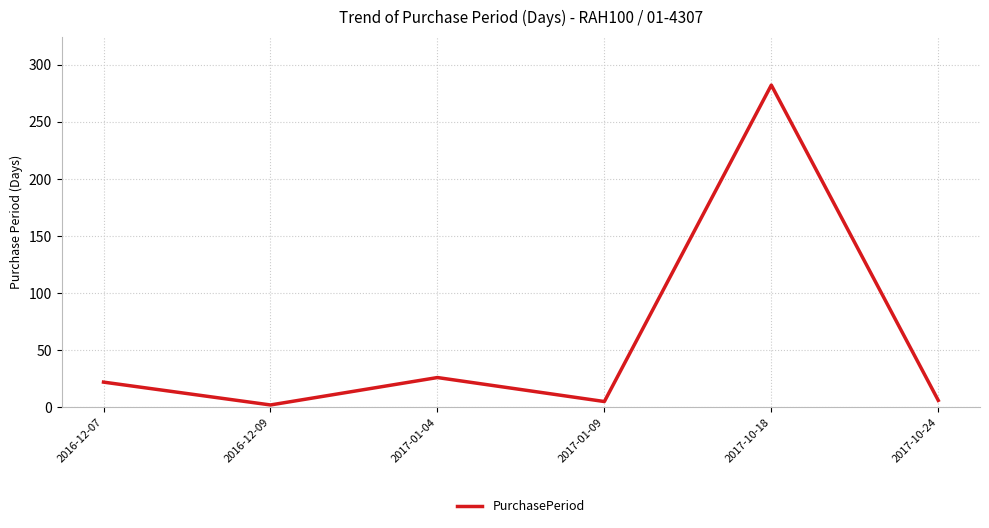

Which category has the highest value across all series?

2017-10-18